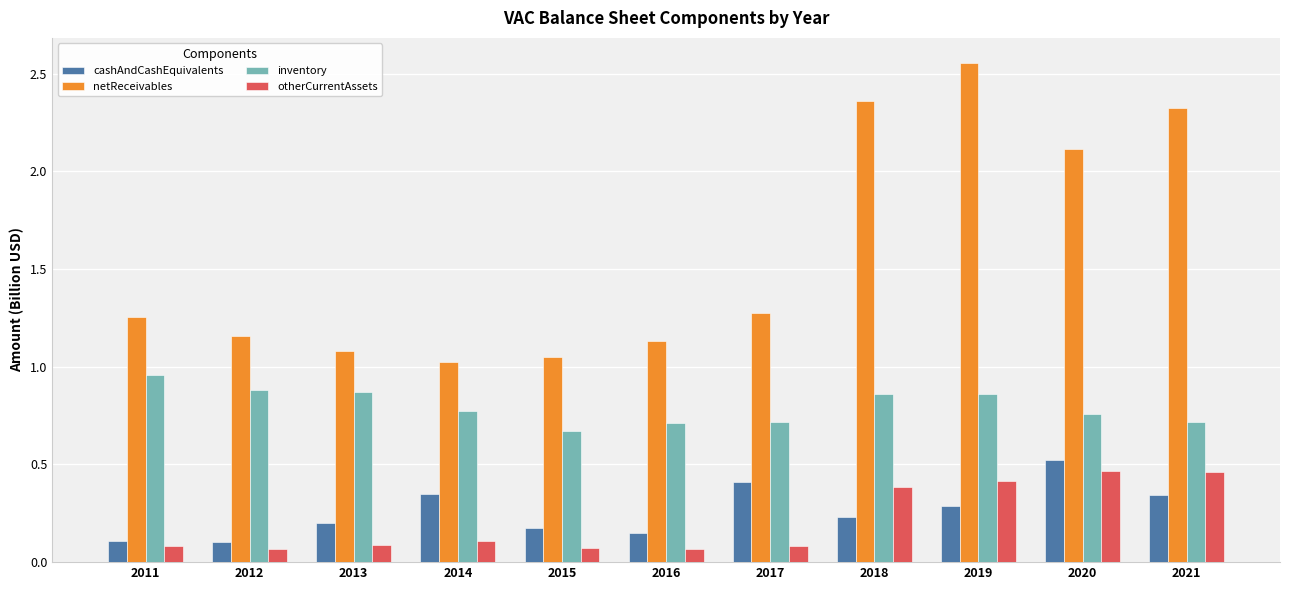

What is the total value across all series at 2018?

3.8